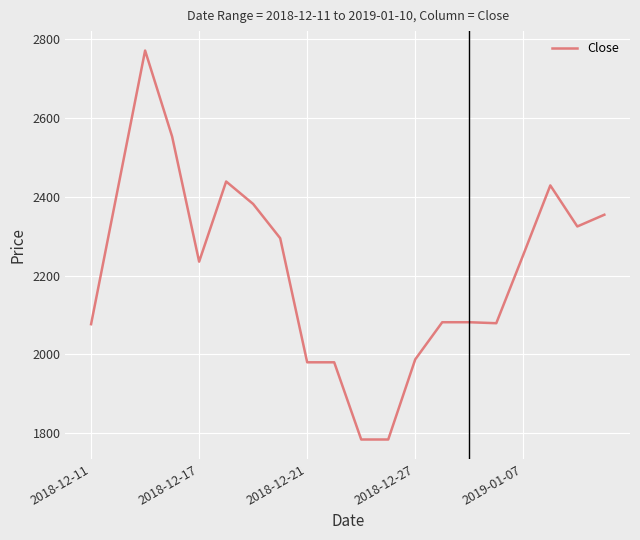

What is the smallest value displayed?

1784.2